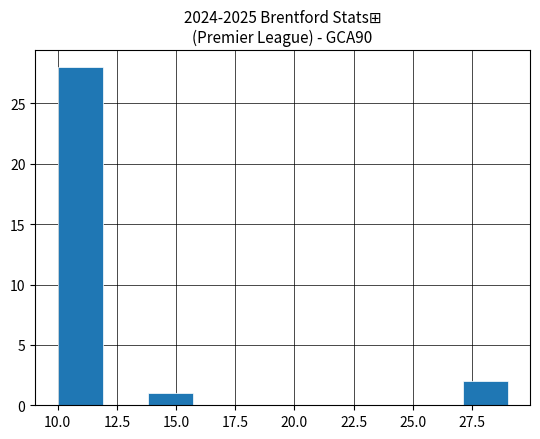

Read against the x-axis, roughly where is the centre of the tallest bar?

11.0